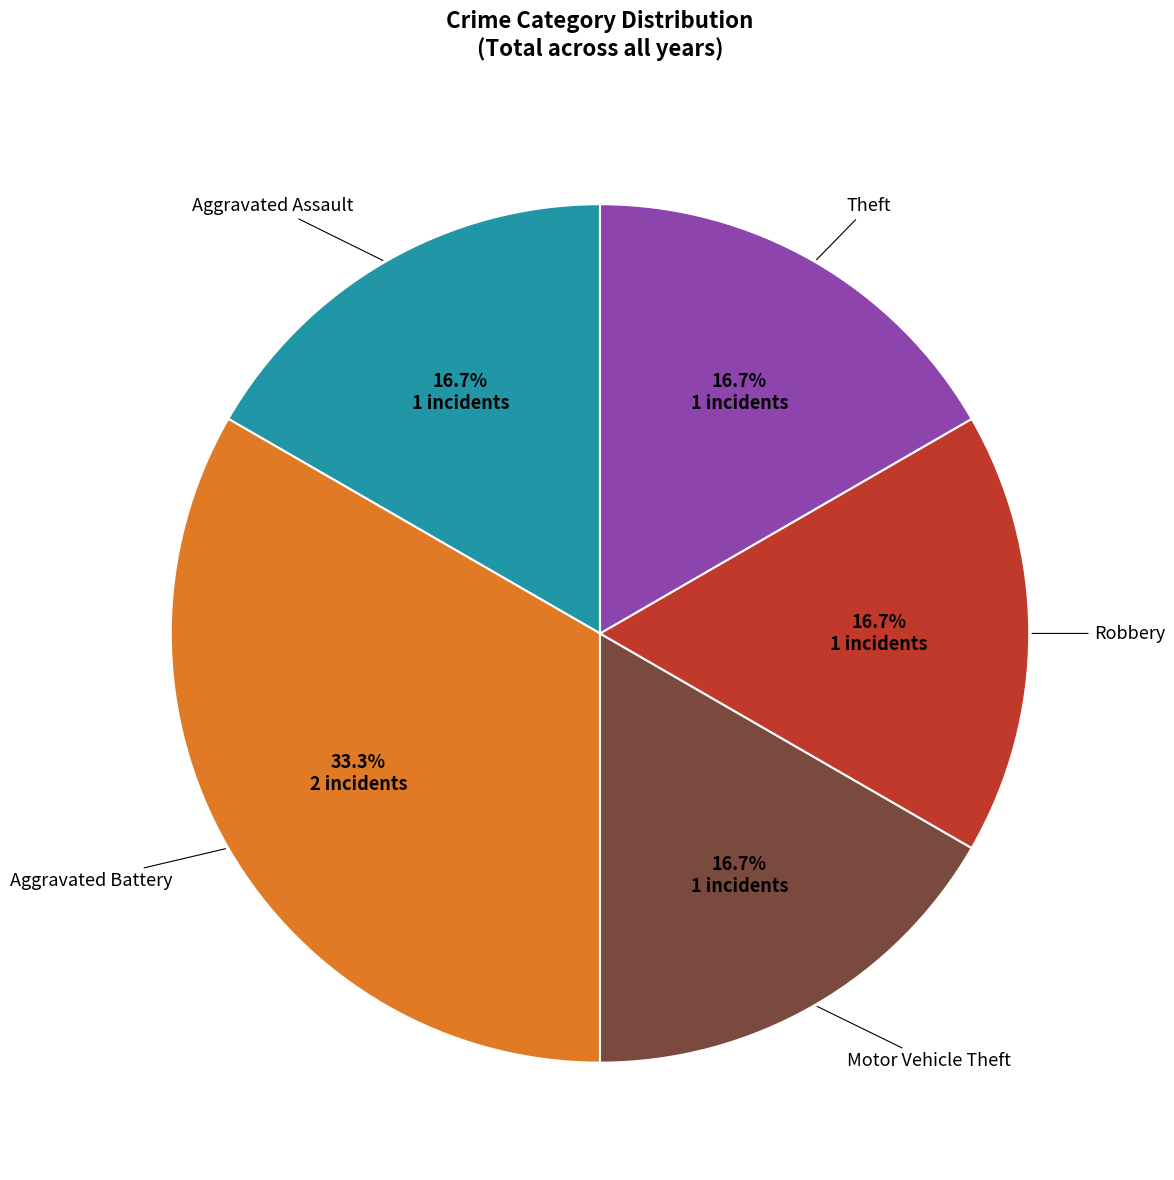

Is there a majority slice in this chart?

No